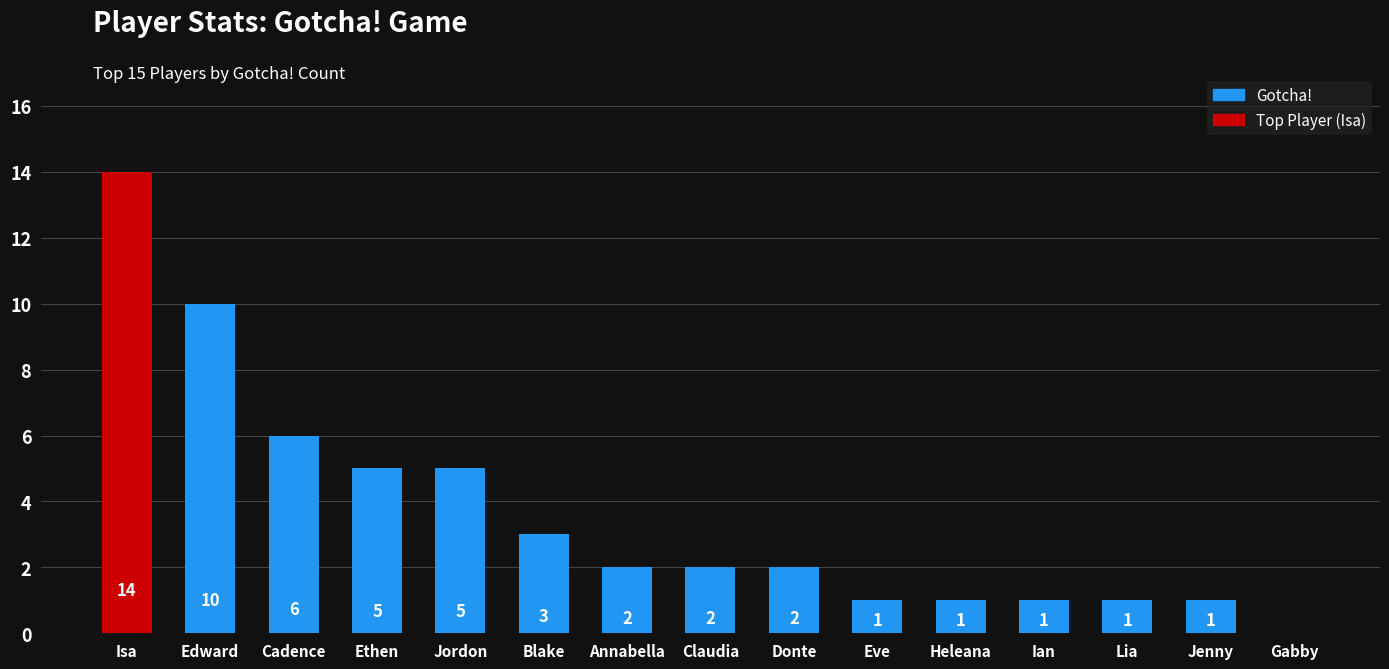

What is the sum of all values?

54